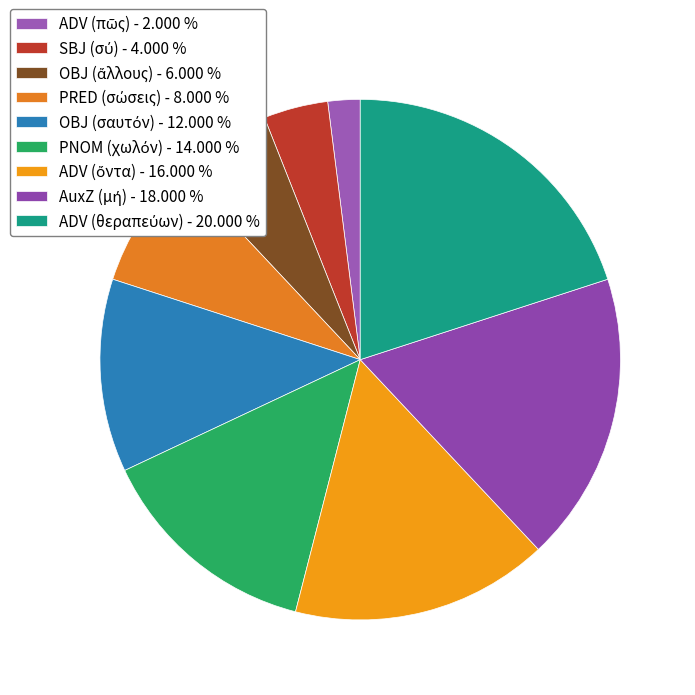

How many segments does this pie chart have?

9